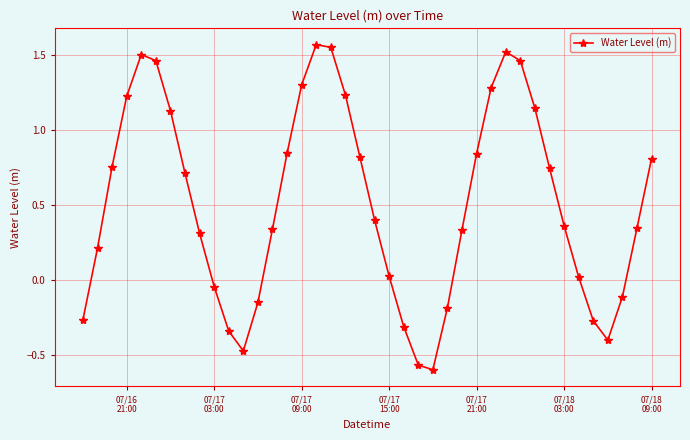

How many interior local valleys (lower than both neighbors) does the data have?

3